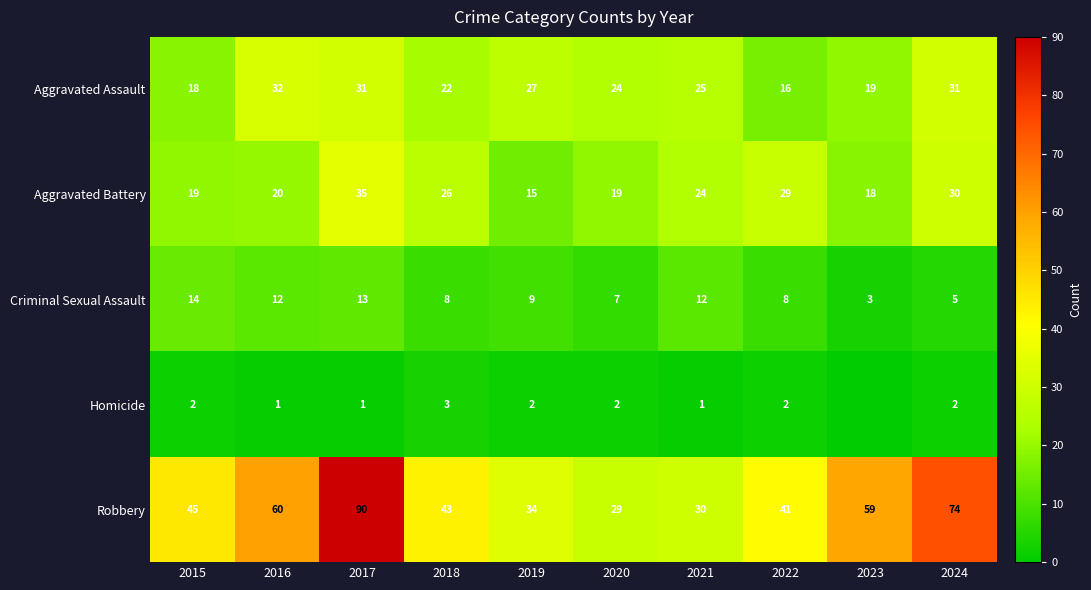

The value of Criminal Sexual Assault at 2023 is 3. True or false?

True